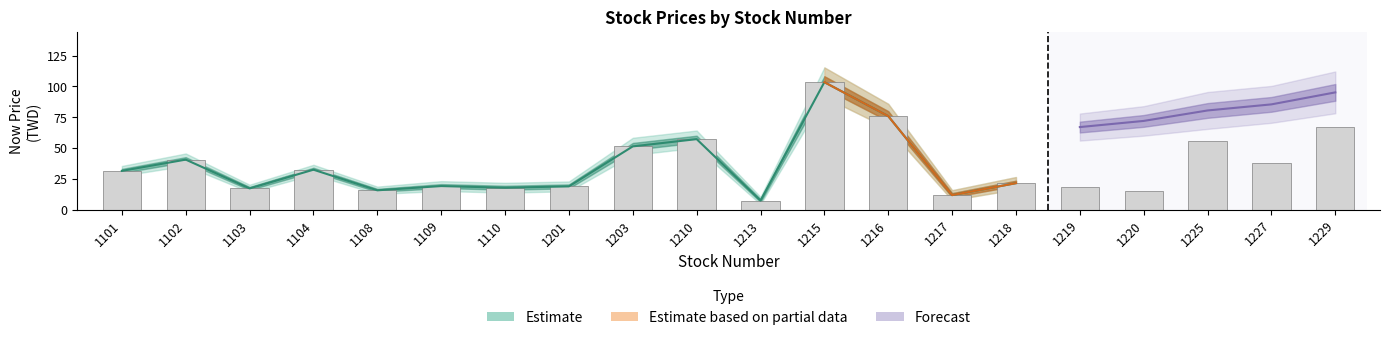

List the labels in order of value, smallest first.

1213, 1217, 1220, 1108, 1103, 1110, 1219, 1201, 1109, 1218, 1101, 1104, 1227, 1102, 1203, 1225, 1210, 1229, 1216, 1215